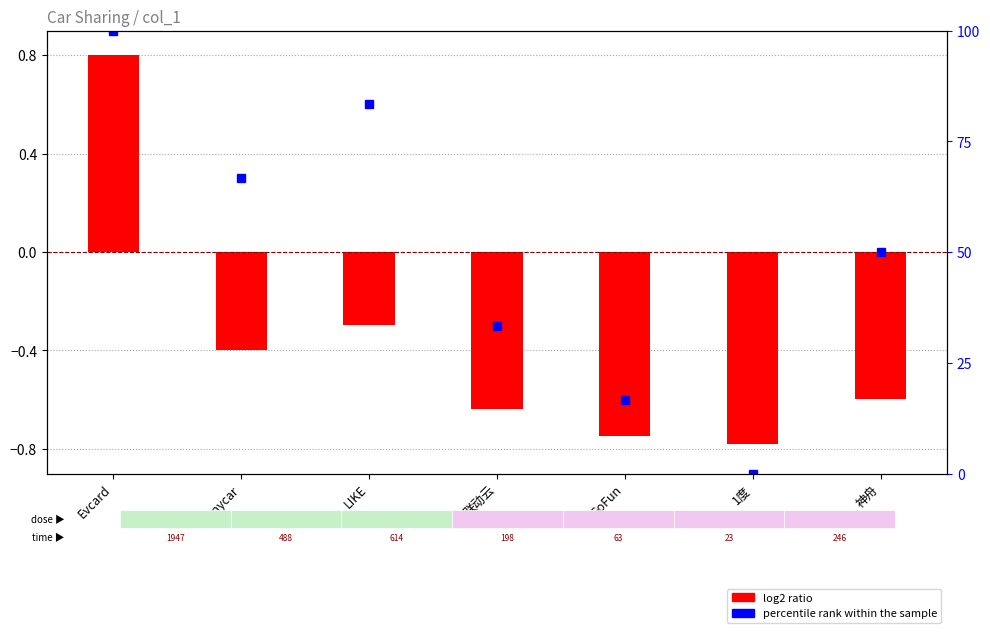

What is the lowest value of the log2 ratio series?

-0.8